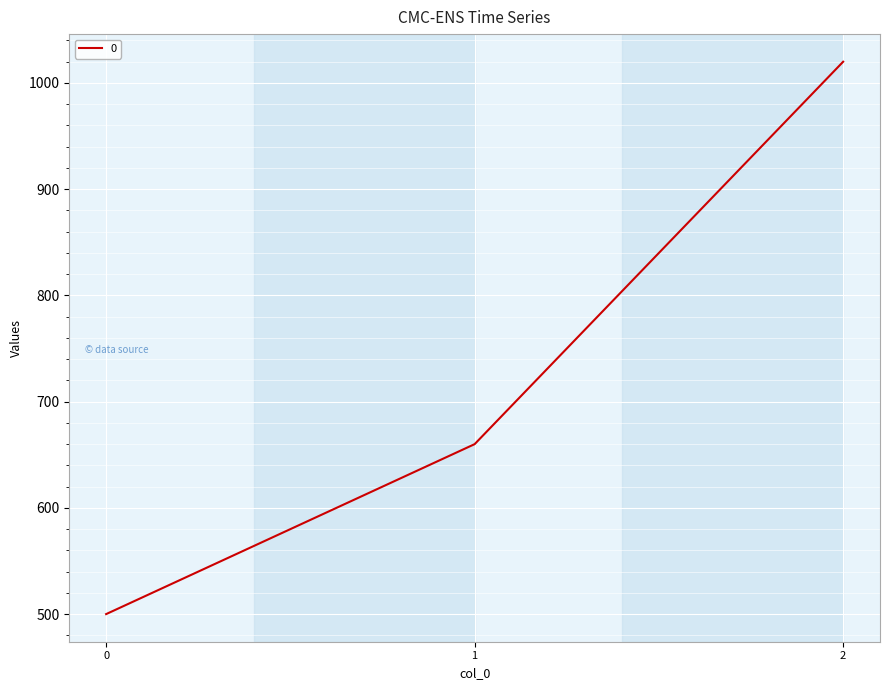

The value at 1 is 246. True or false?

False